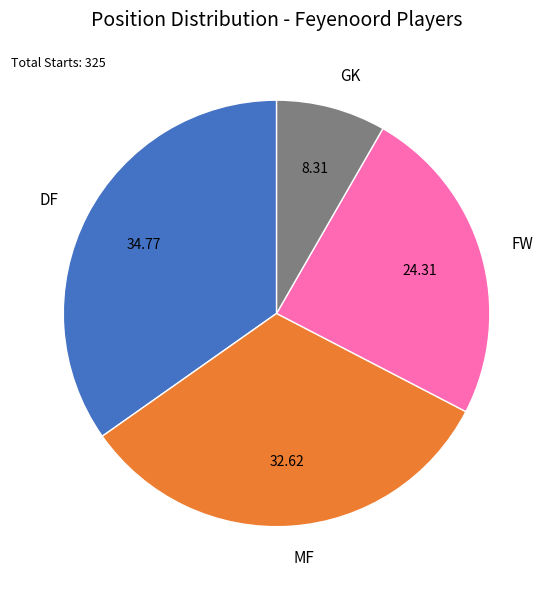

Is it true that GK is 8% of the pie?

True